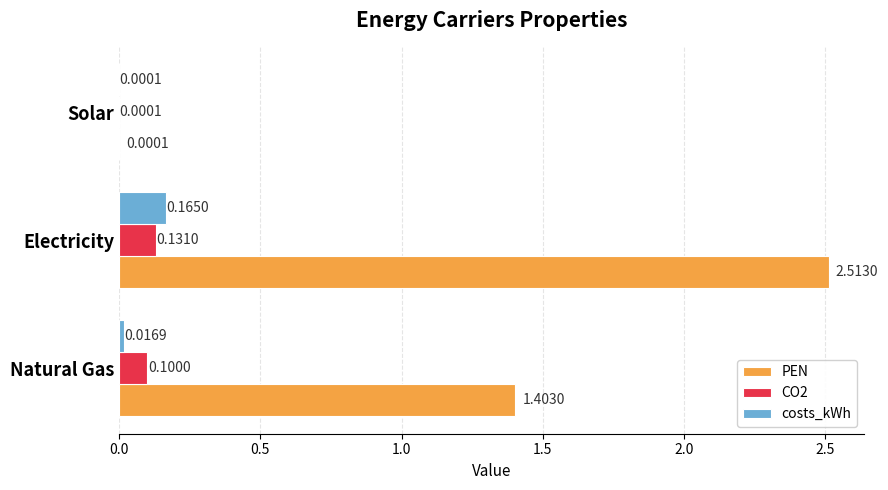

Between Natural Gas and Solar, which series saw the biggest shift?

PEN